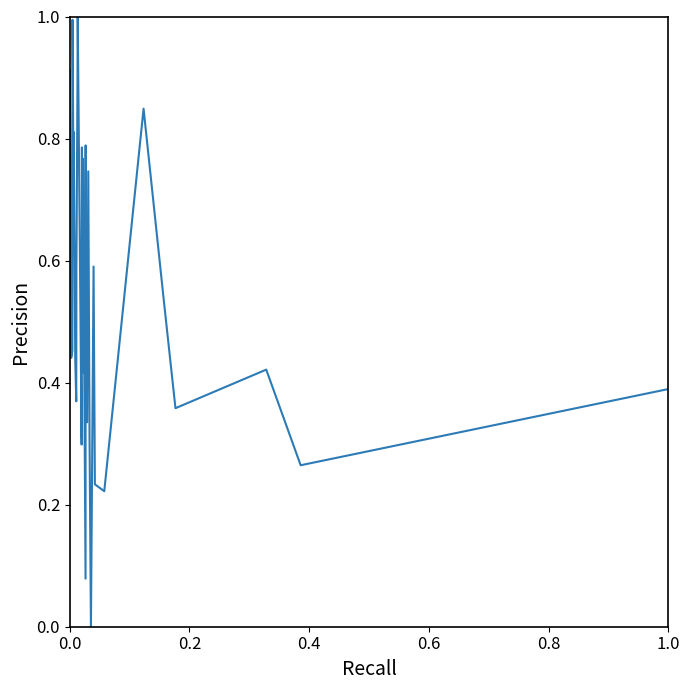

What is the greatest value displayed?

1.0